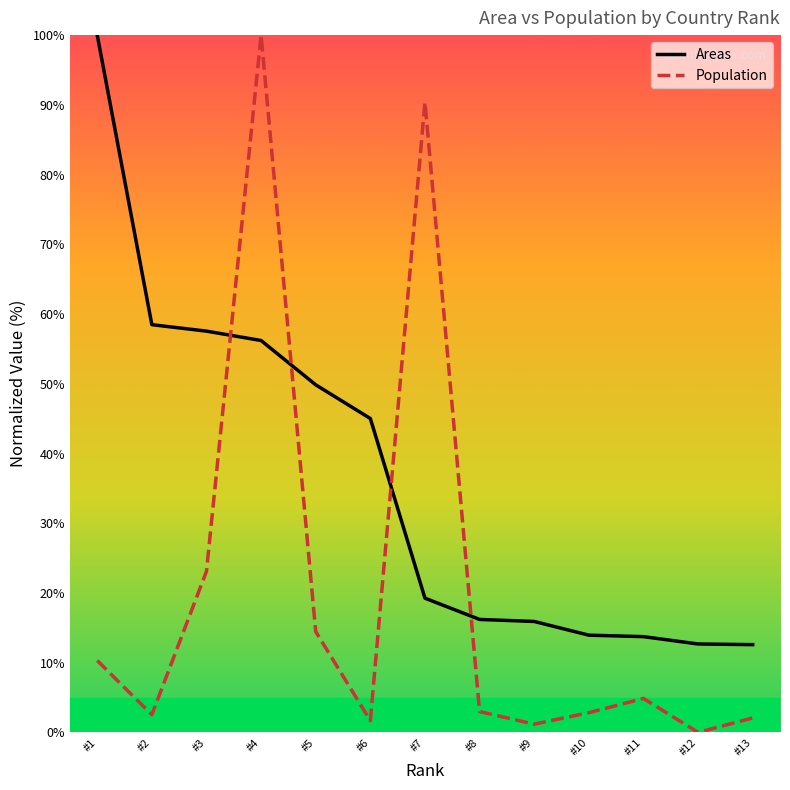

True or false: Areas and Population intersect in this chart.

True